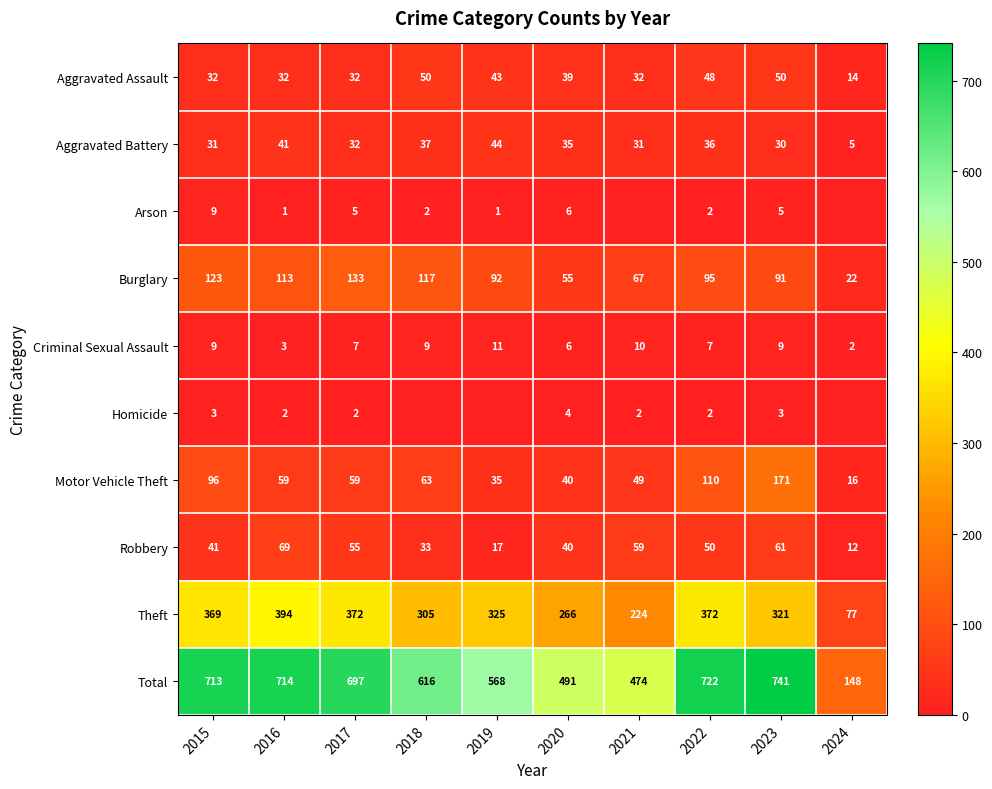

The Theft series shows 77 at 2024. True or false?

True